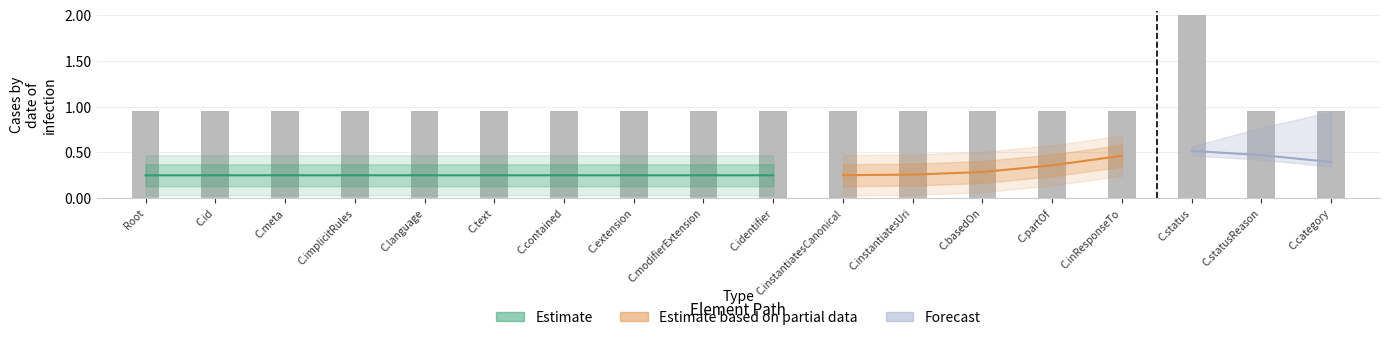

How many series are shown in this chart?

3